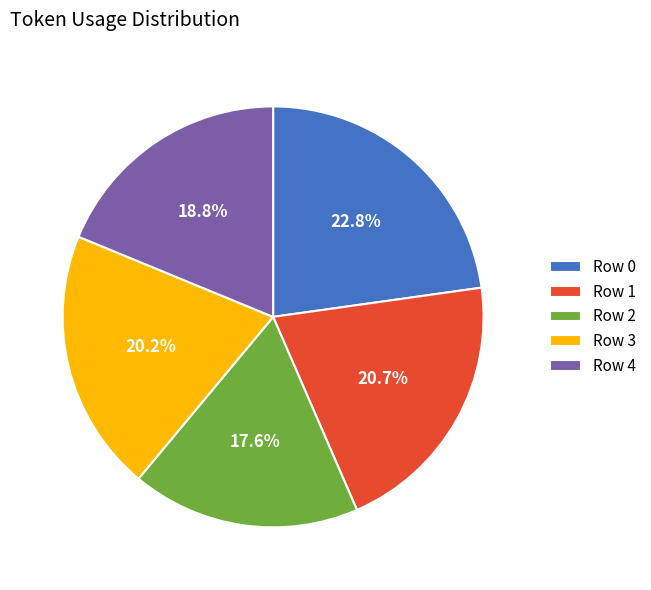

Is there a majority slice in this chart?

No